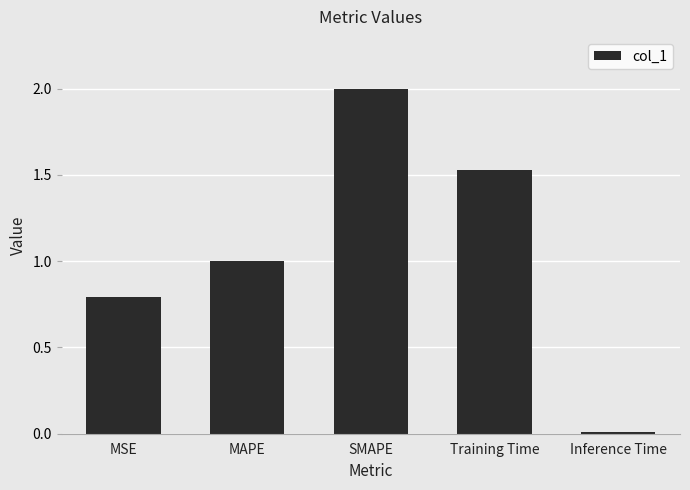

How many data points are above 1?

3